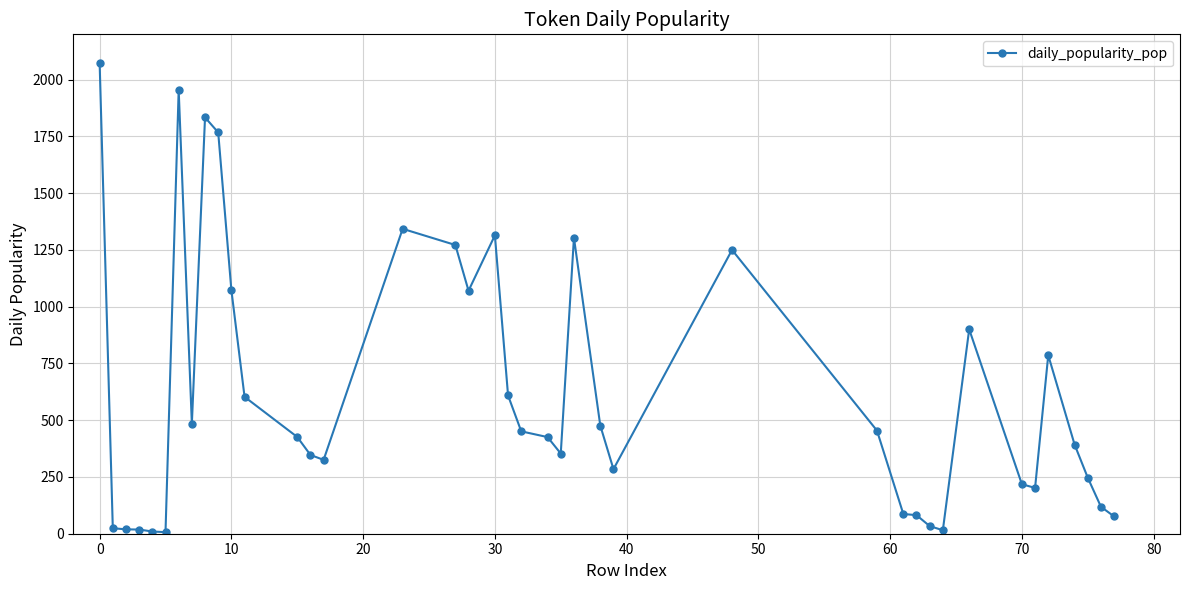

What is the difference between the maximum and minimum values?

2067.6